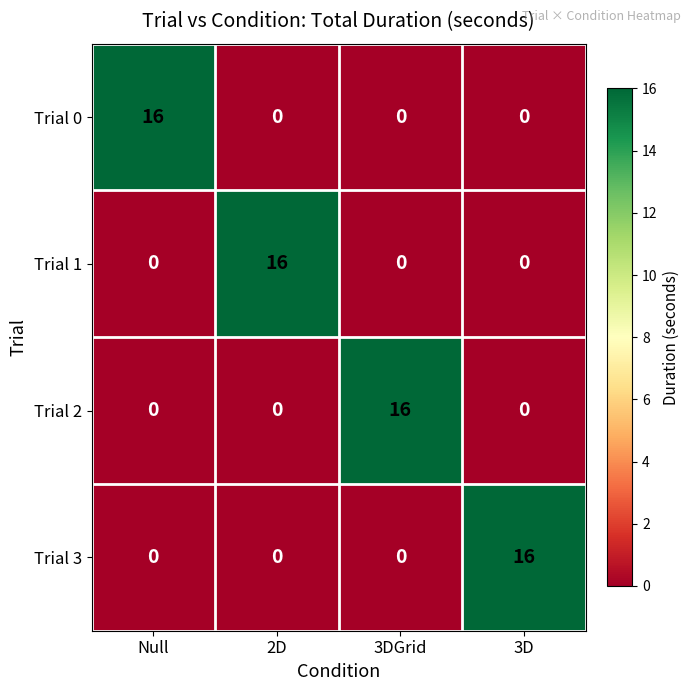

The value of Trial 1 at Null is 0. True or false?

True